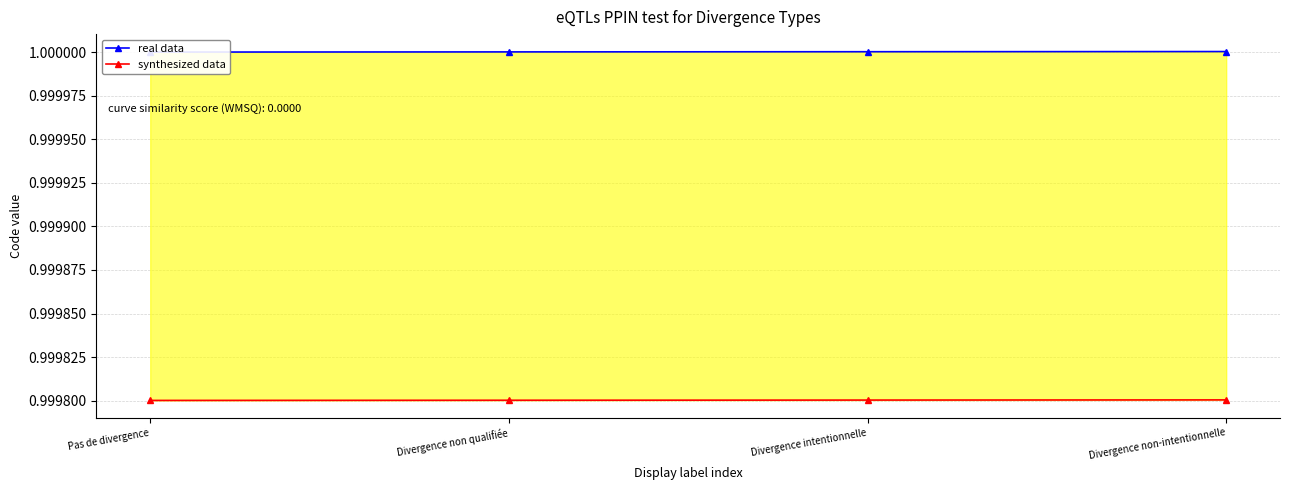

What is the value of the real data point at the 3rd from the left?

1.0